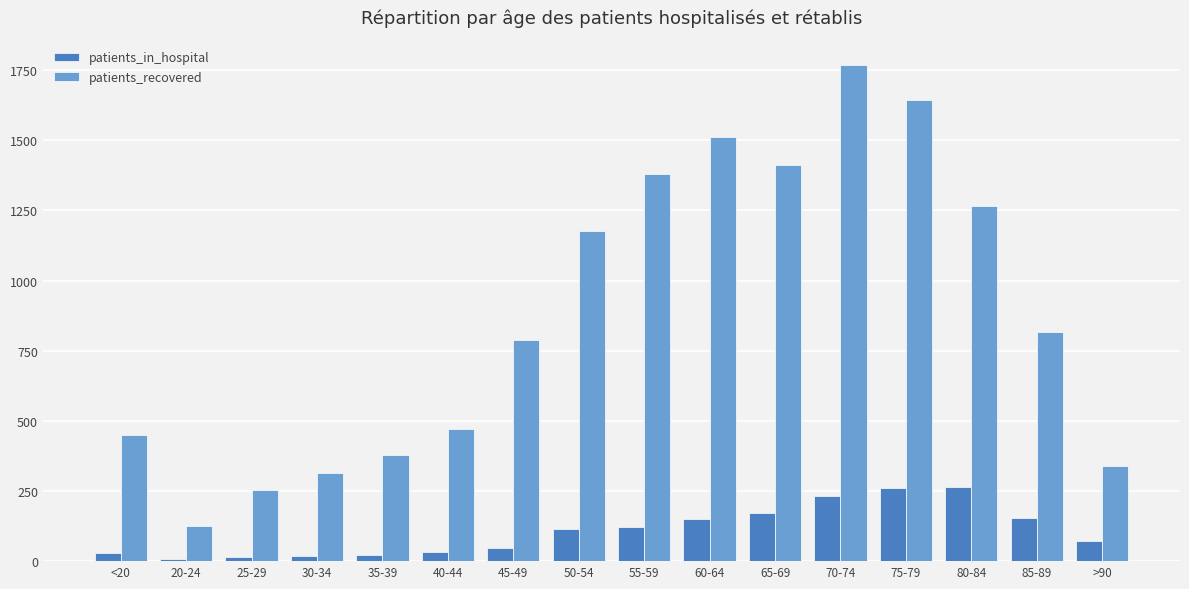

What is the difference between the patients_in_hospital values at 30-34 and 70-74?

213